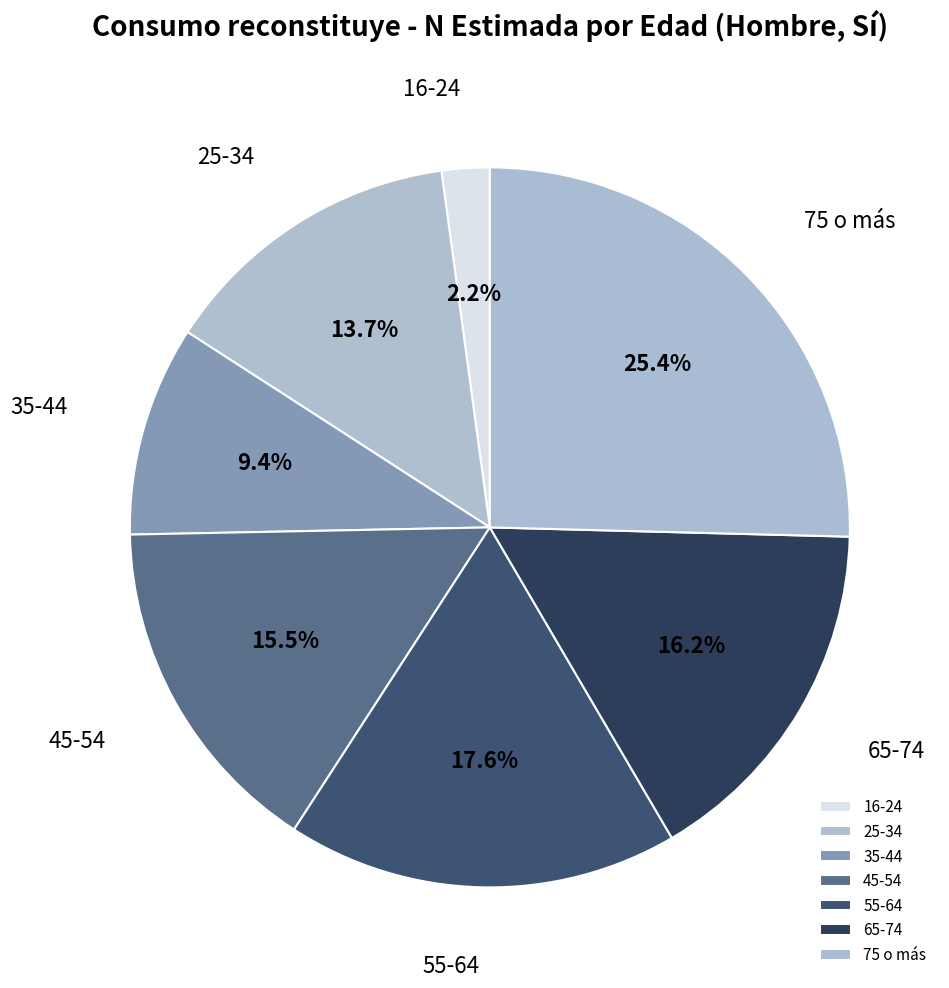

Combined, what portion of the pie is 75 o más and 25-34?

39.1%